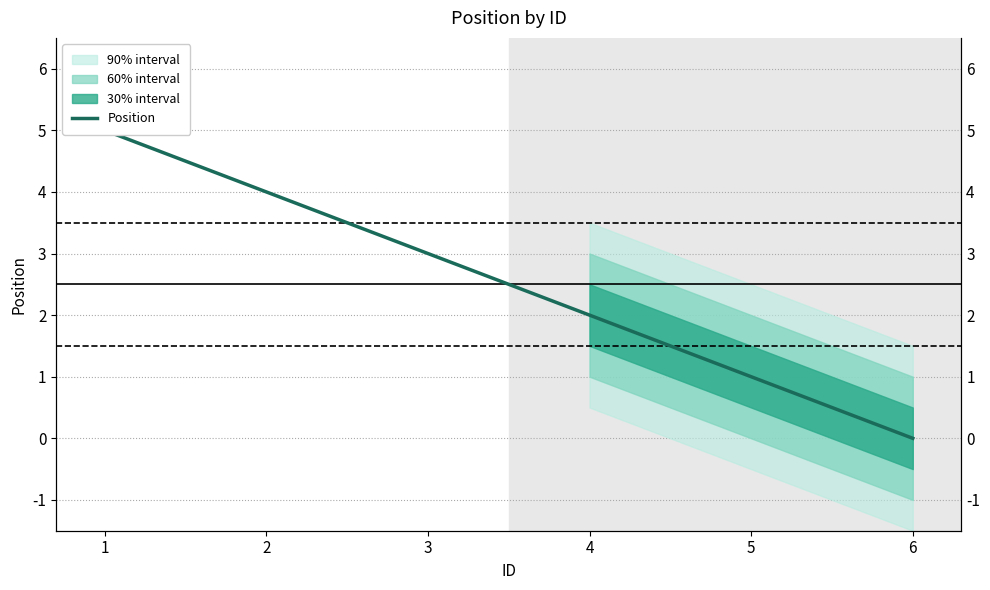

The chart shows a value of 2 at 3. True or false?

False